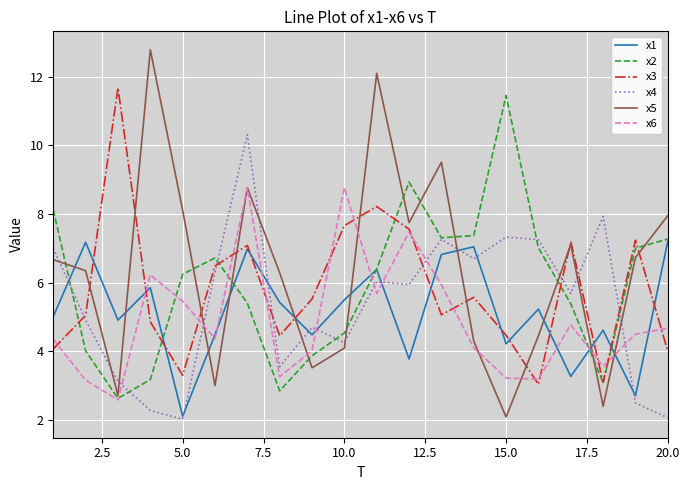

Which series has the widest spread of values?

x5